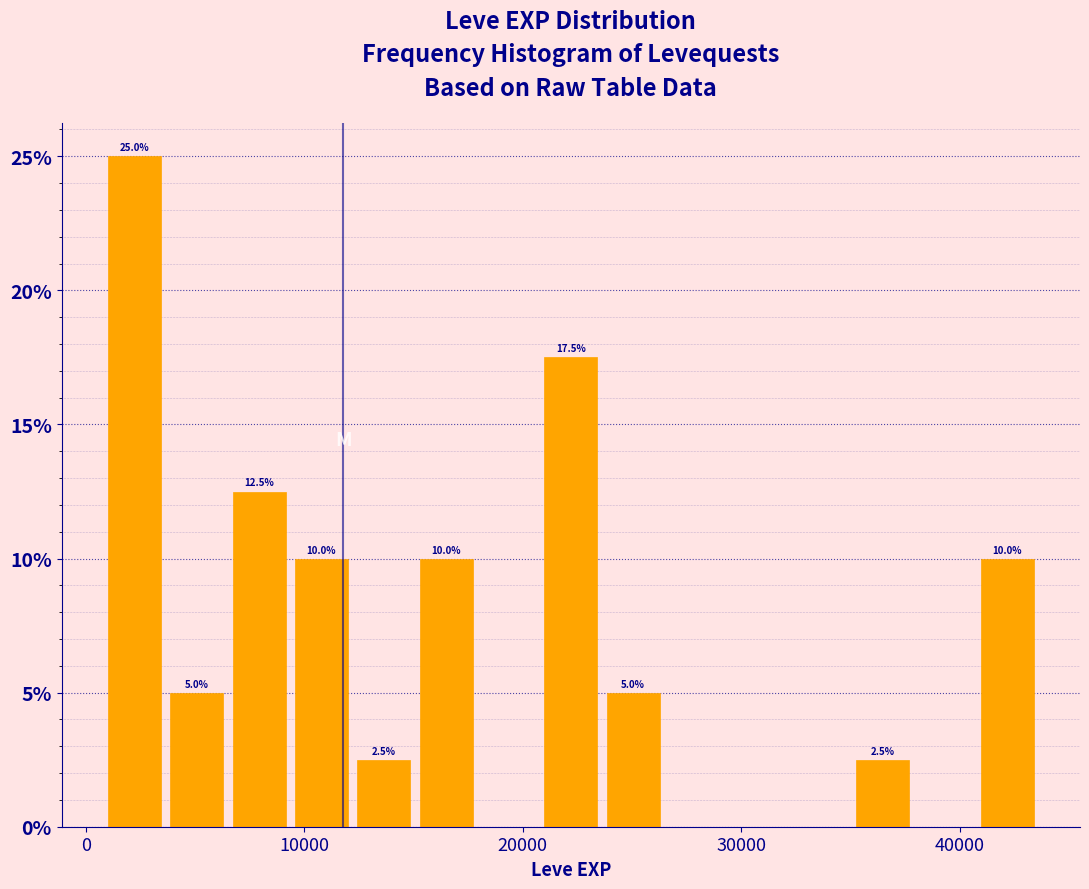

Around what value on the x-axis is the tallest bar? Give the approximate position of its centre, as read against the axis.

2000